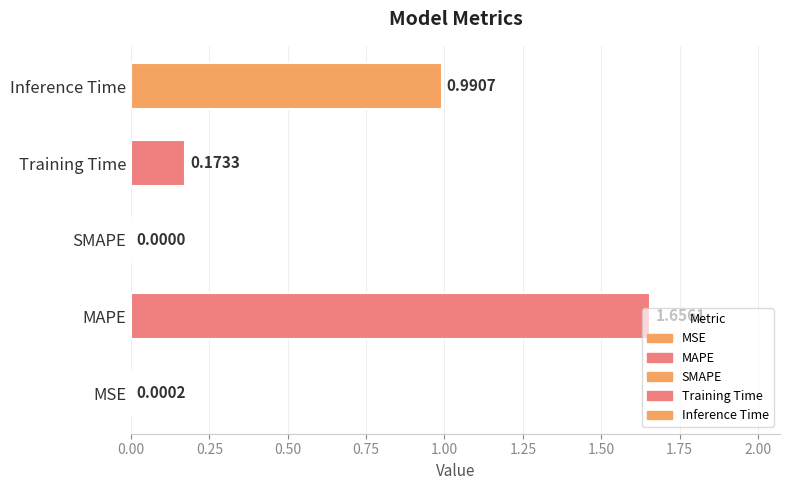

At which label is the value closest to 0?

SMAPE